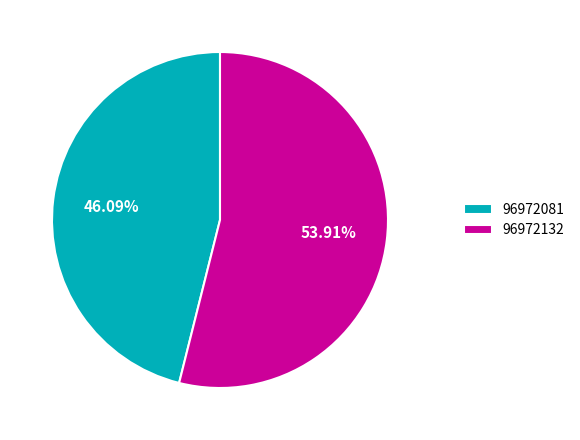

True or false: 96972132 accounts for 67% of the total.

False